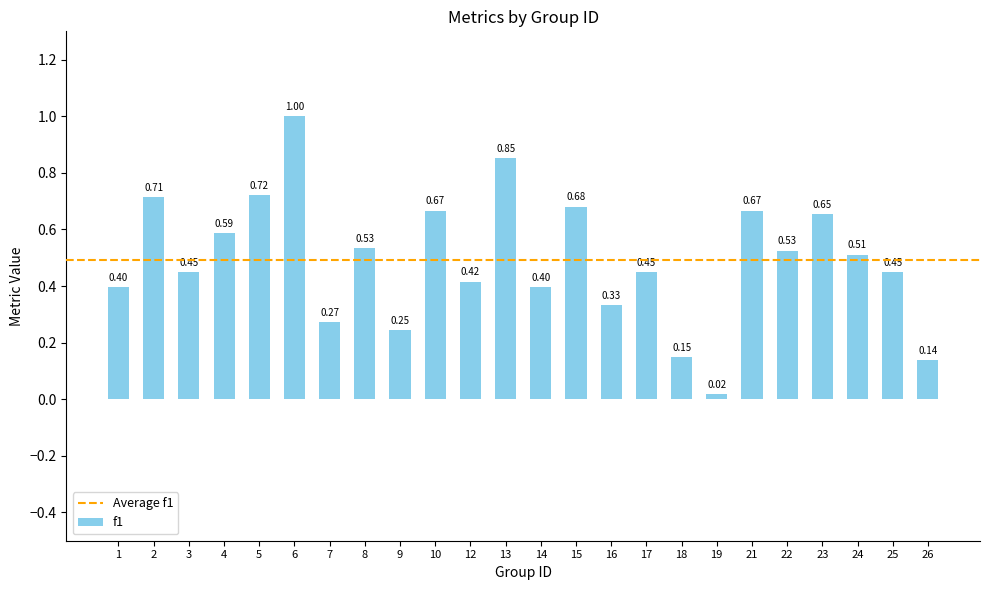

What is the sum of the values at 18 and 7?

0.4